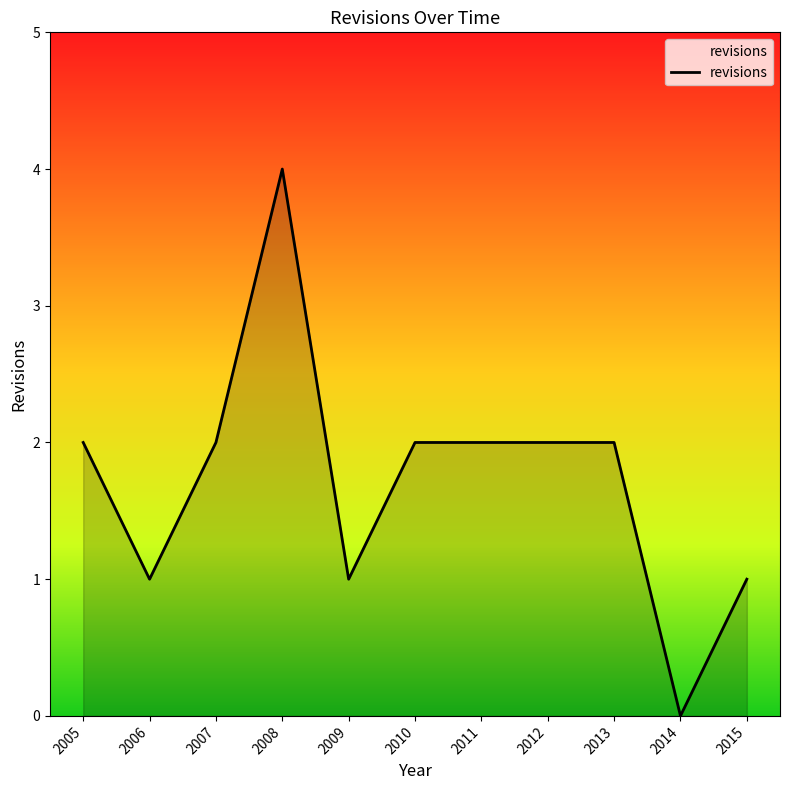

What is the change in value from 2006 to 2012?

+1